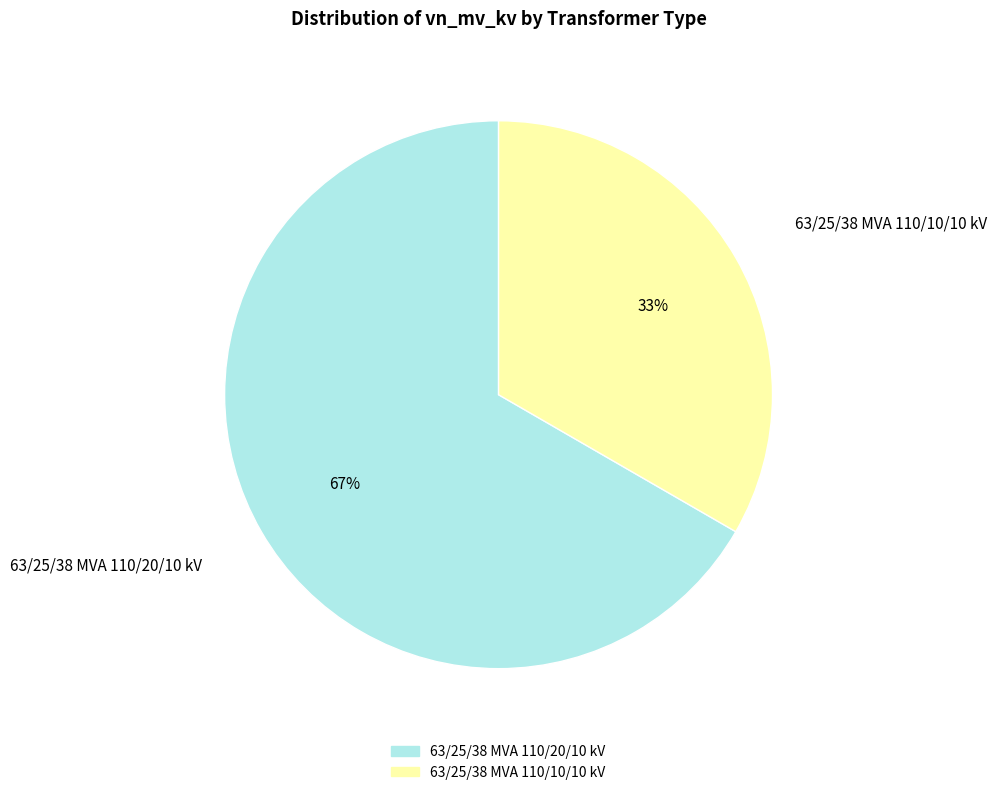

To the nearest percent, what is the combined percentage of 63/25/38 MVA 110/20/10 kV and 63/25/38 MVA 110/10/10 kV?

100%